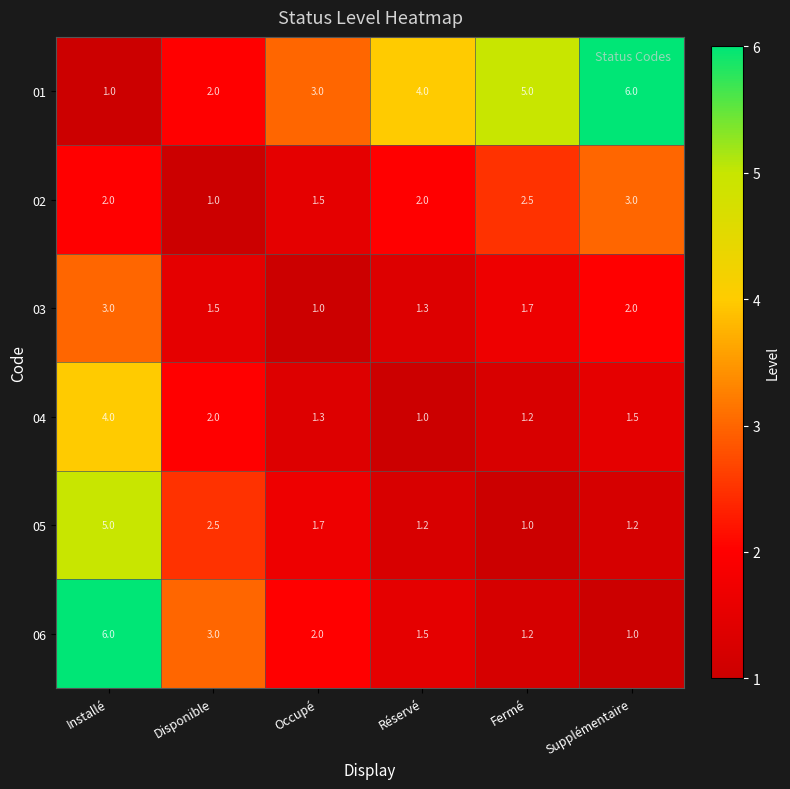

The 01 series shows 3.2 at Supplémentaire. True or false?

False